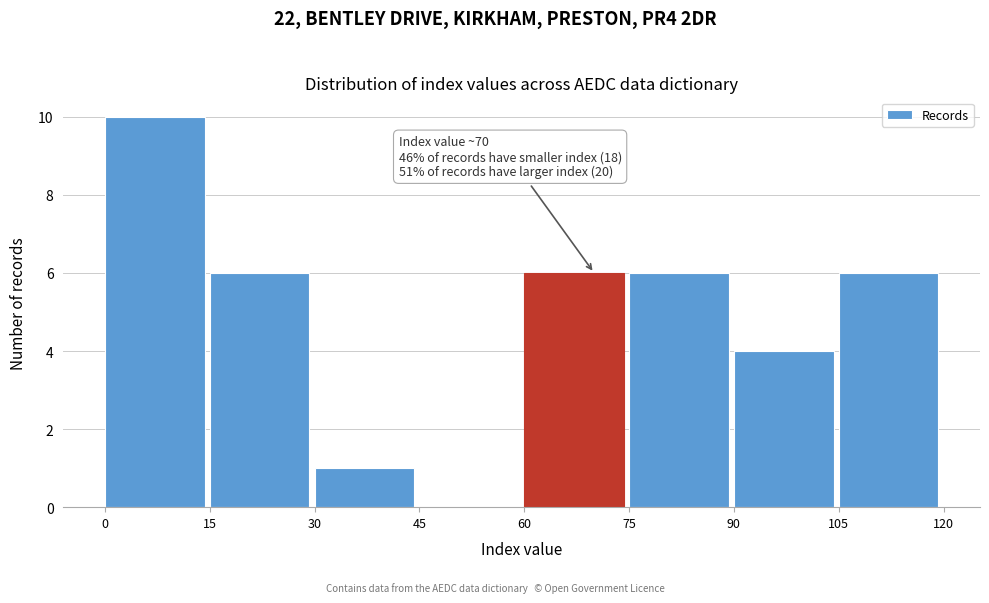

Which range on the x-axis has the tallest bar?

0 to 15